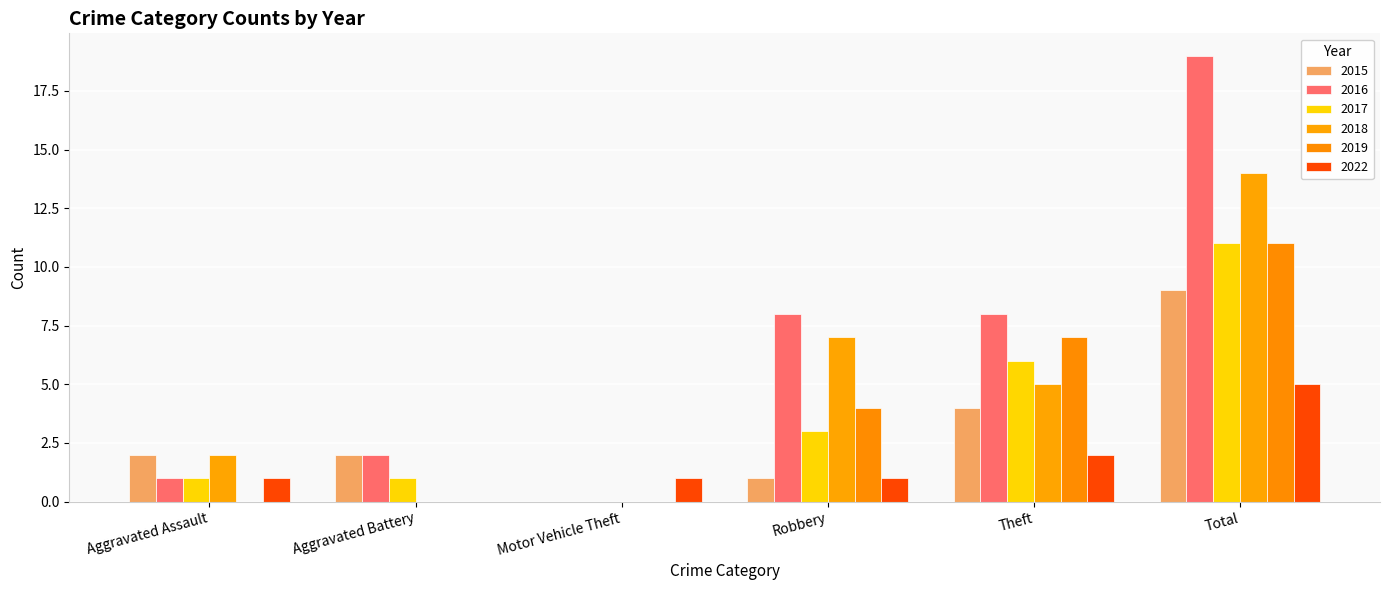

How many distinct data groups are displayed?

6